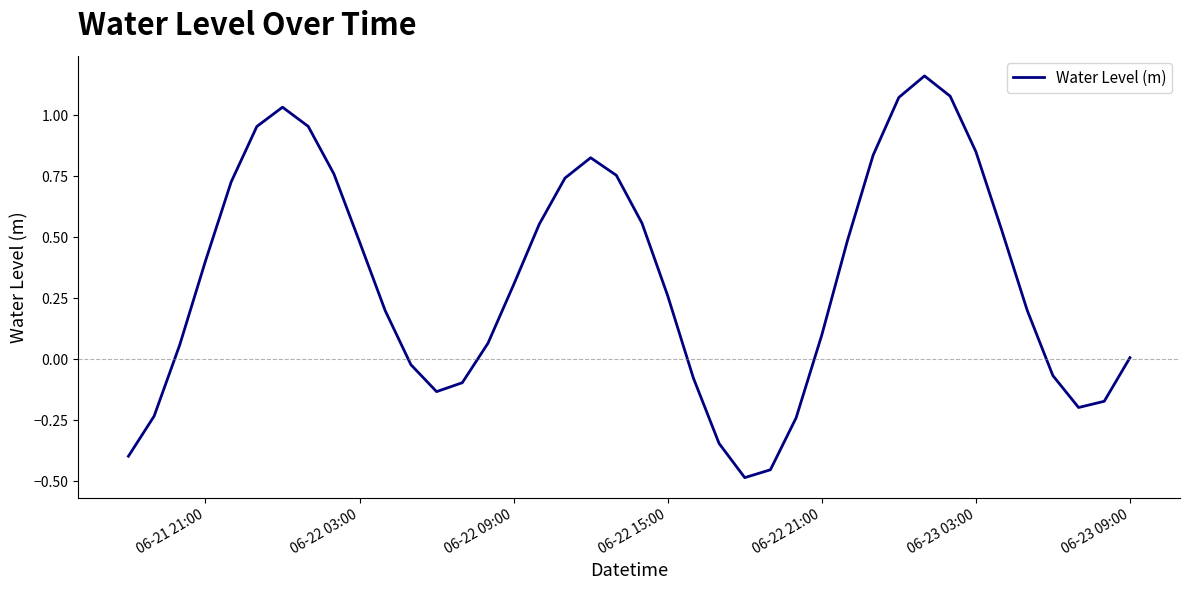

What is the minimum value shown in the chart?

-0.5